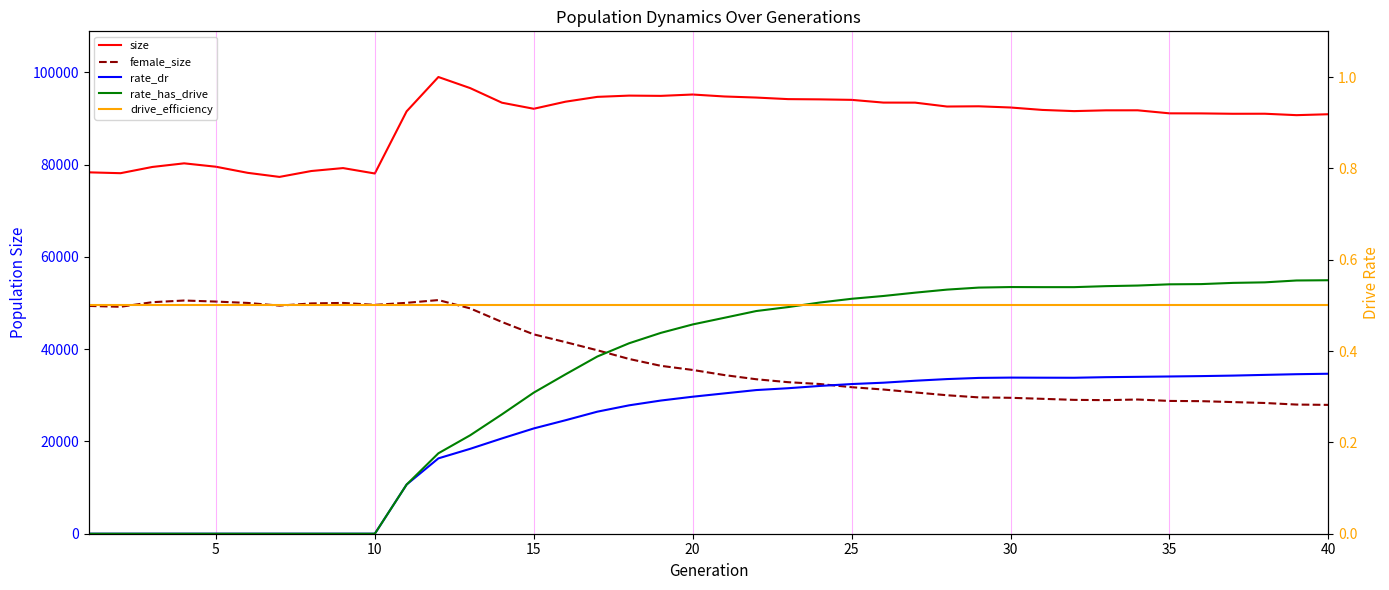

True or false: rate_has_drive and rate_dr intersect in this chart.

False